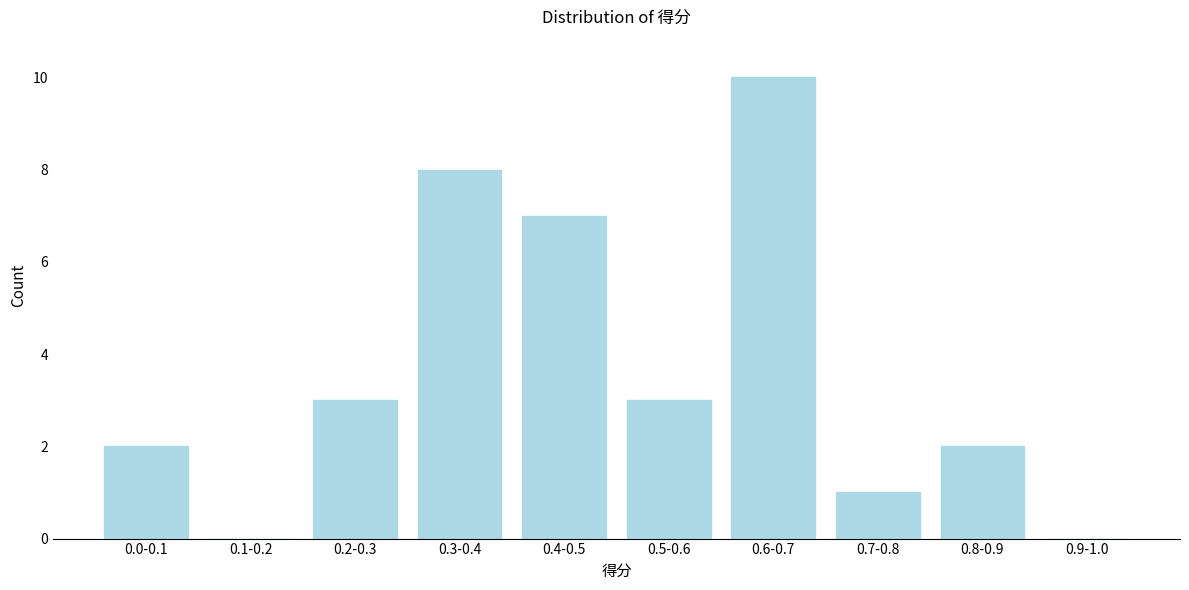

Reading left to right, list all the values displayed in this chart.

0.0-0.1=2	0.1-0.2=0	0.2-0.3=3	0.3-0.4=8	0.4-0.5=7	0.5-0.6=3	0.6-0.7=10	0.7-0.8=1	0.8-0.9=2	0.9-1.0=0